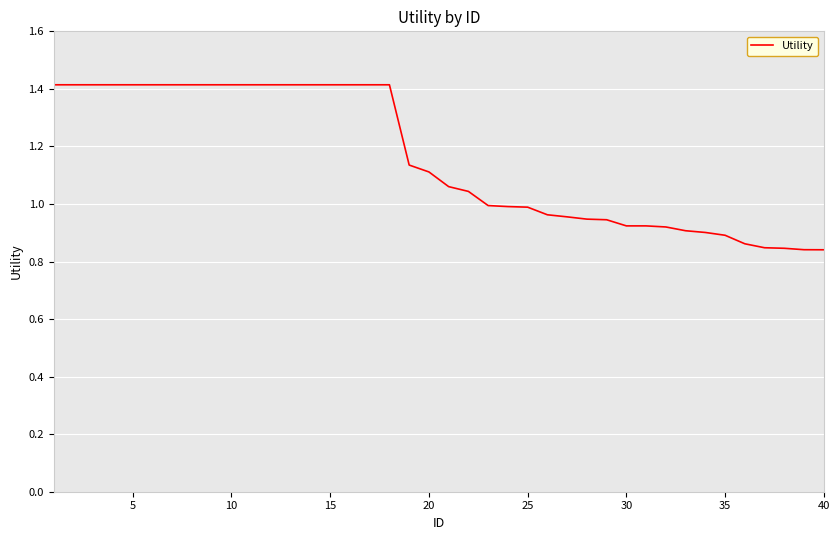

What is the difference between the maximum and minimum values?

0.6